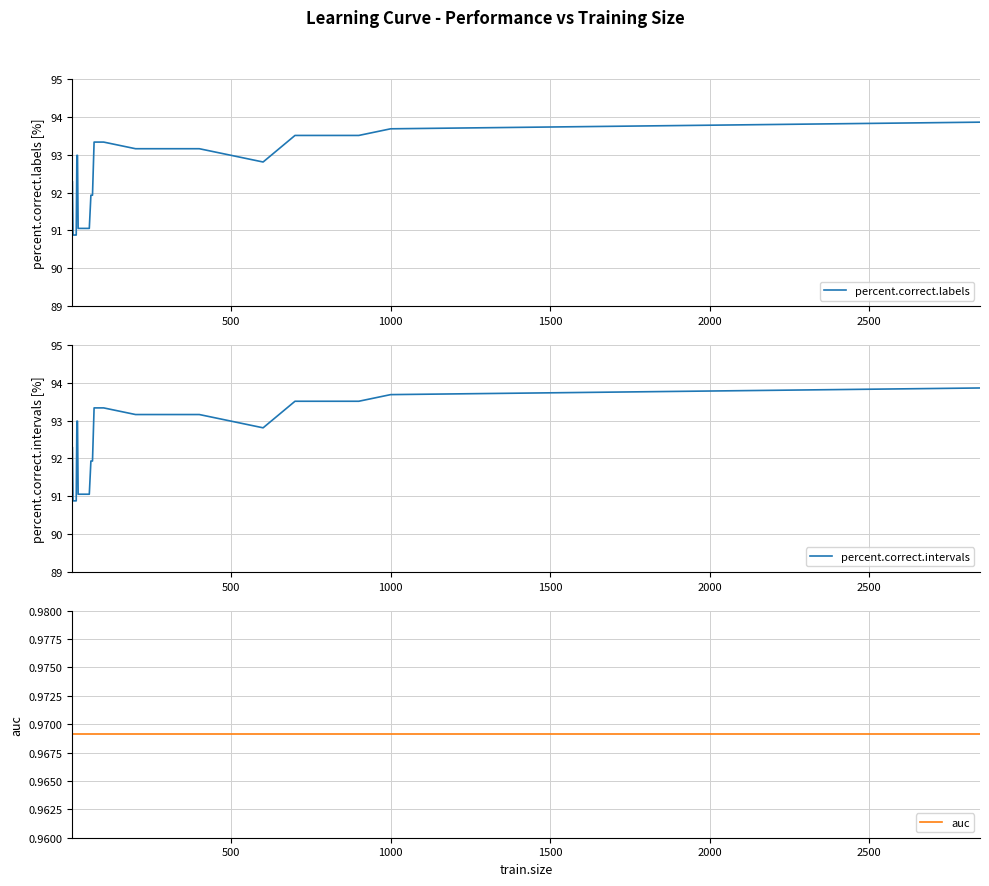

What are all the series names shown in the legend?

percent.correct.labels, percent.correct.intervals, auc